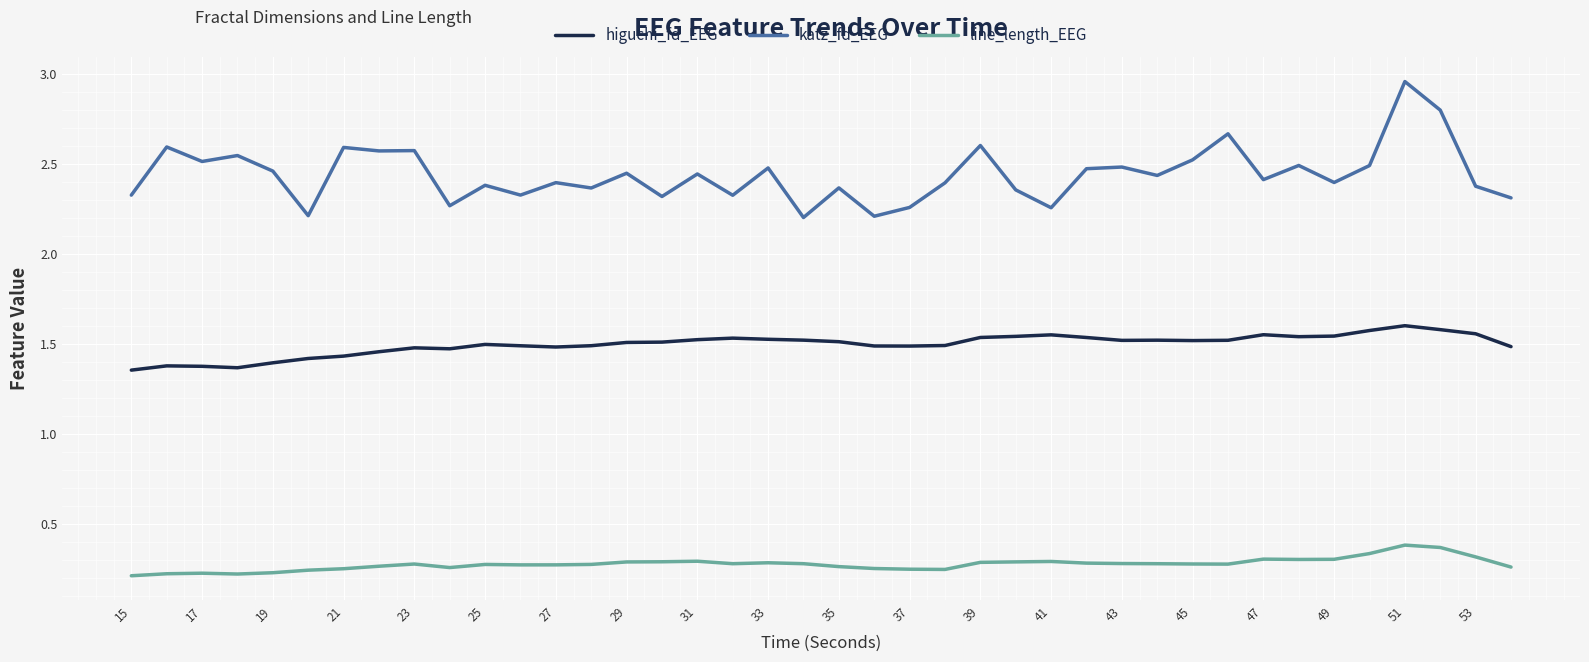

How many lines are shown in the chart?

3